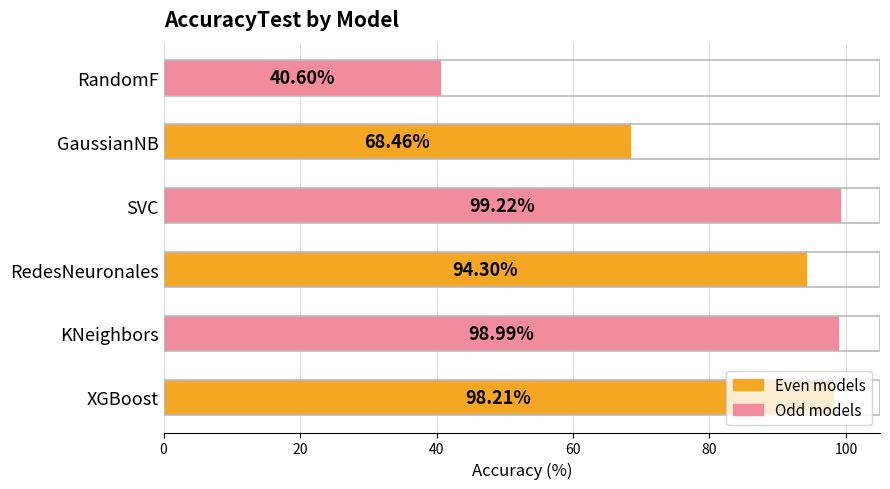

How many bars are there in total?

6